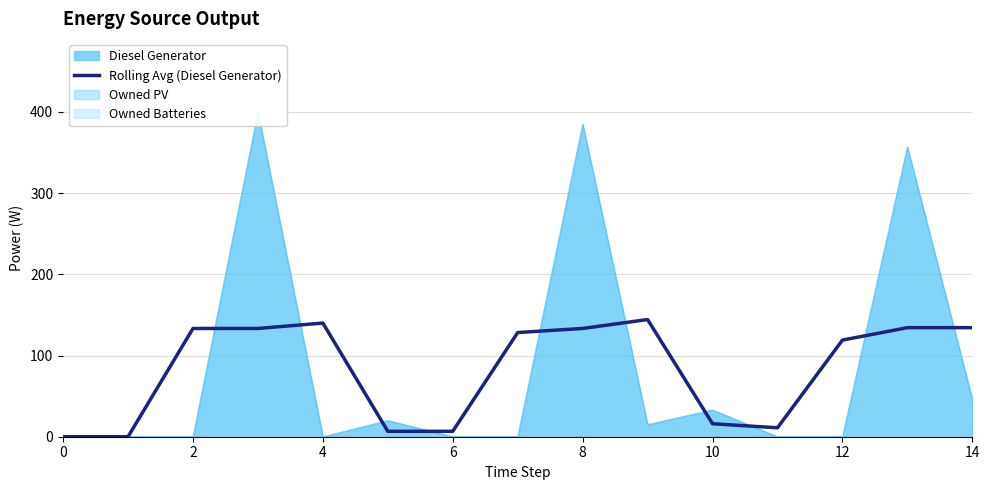

The chart shows a value of 11.0 at 11. True or false?

True